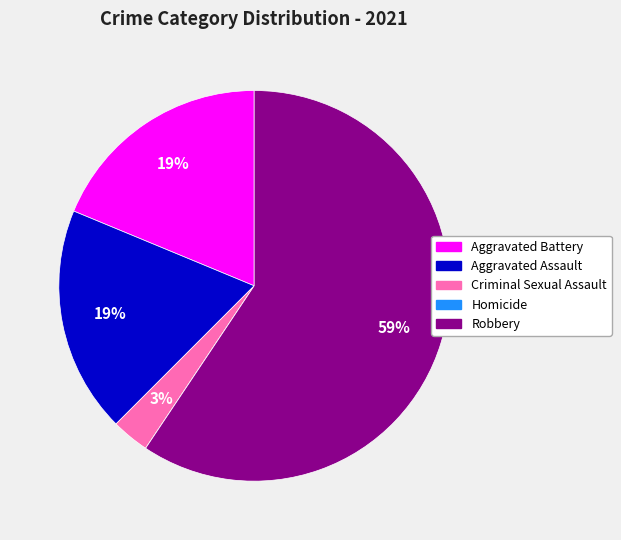

What percentage is the Aggravated Battery slice, to the nearest percent?

19%